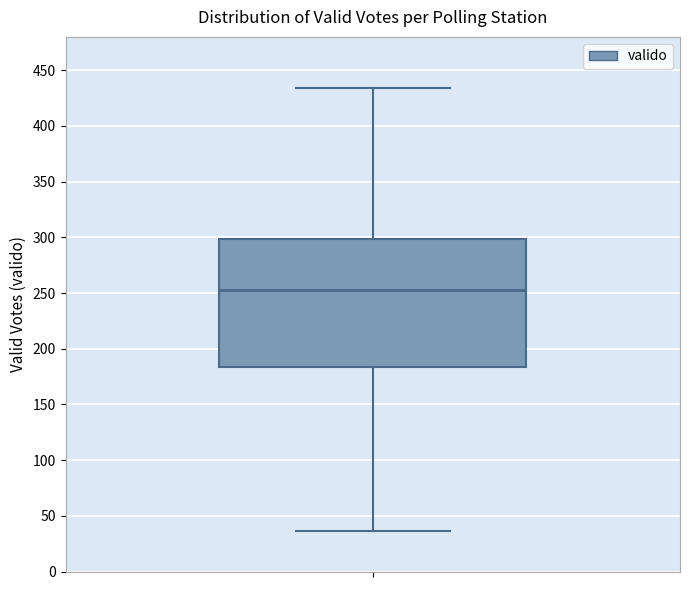

Read this box plot against the y-axis: the position of the median line, the range covered by the box, and the ends of both whiskers. The values are not printed on the chart, so give them approximately, as read against the axis.

median 255, box 185 to 300, whiskers 35 to 435